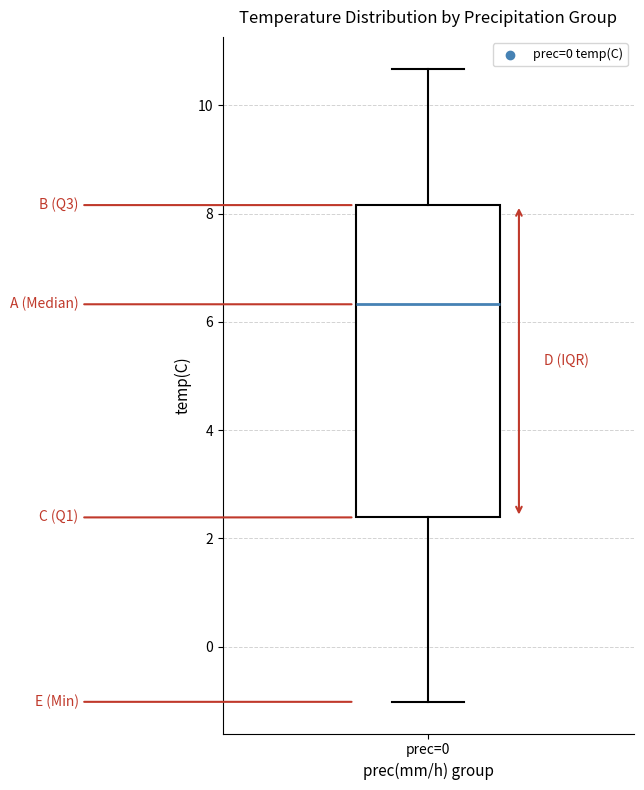

Transcribe this box plot: give where the median line is, the range the box spans, and where the two whiskers end, as read against the y-axis. The values are not printed on the chart, so give them approximately, as read against the axis.

median 6.4, box 2.4 to 8.2, whiskers -1.0 to 10.6